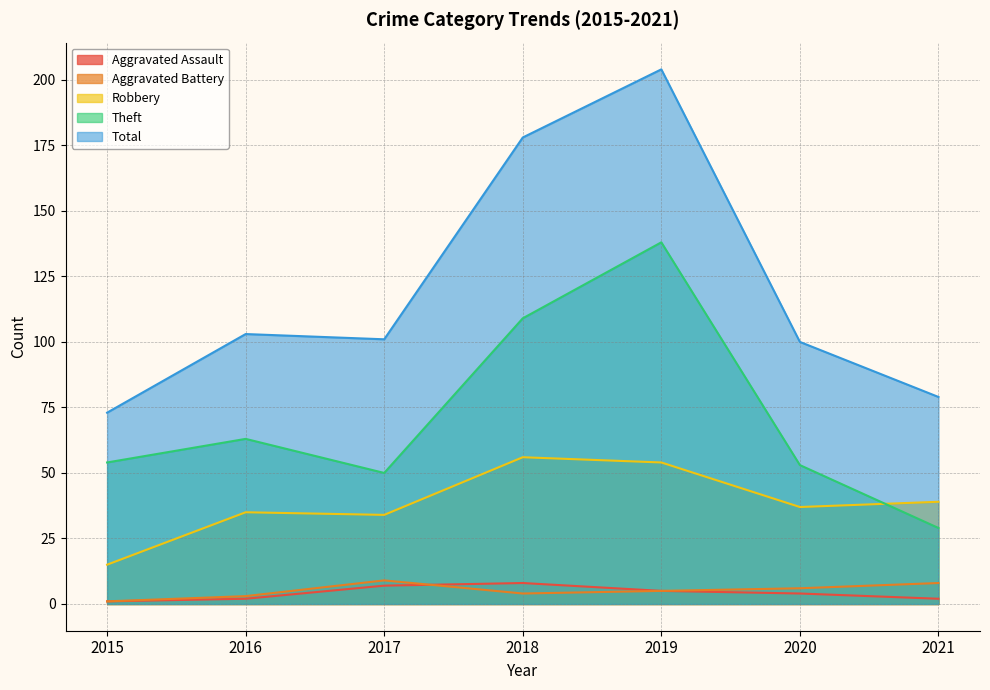

Is it true that Aggravated Assault equals 8 at 2018?

True